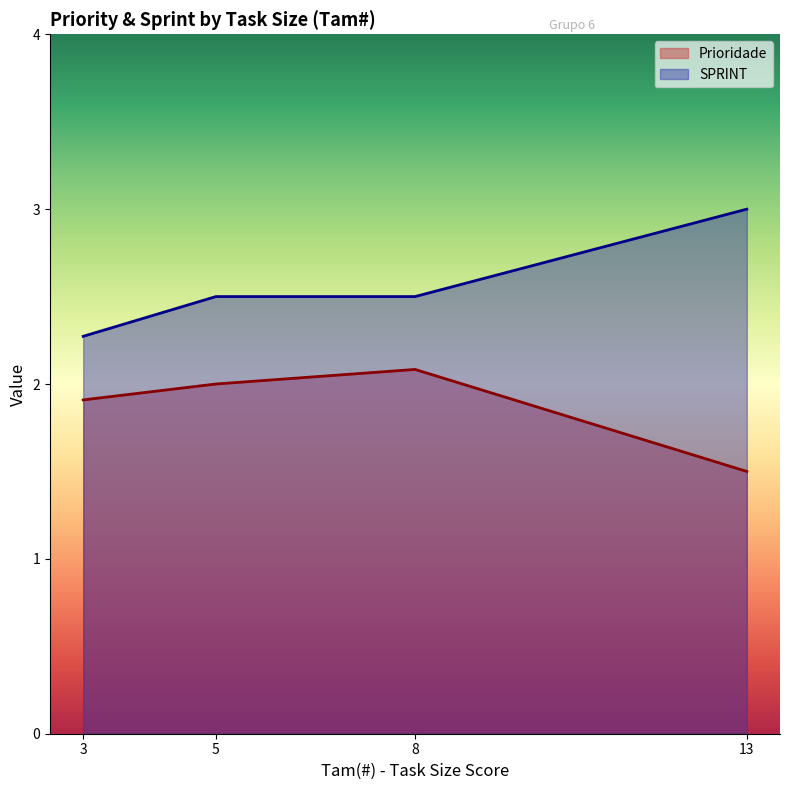

List the series in order of their peak value, highest first.

SPRINT, Prioridade